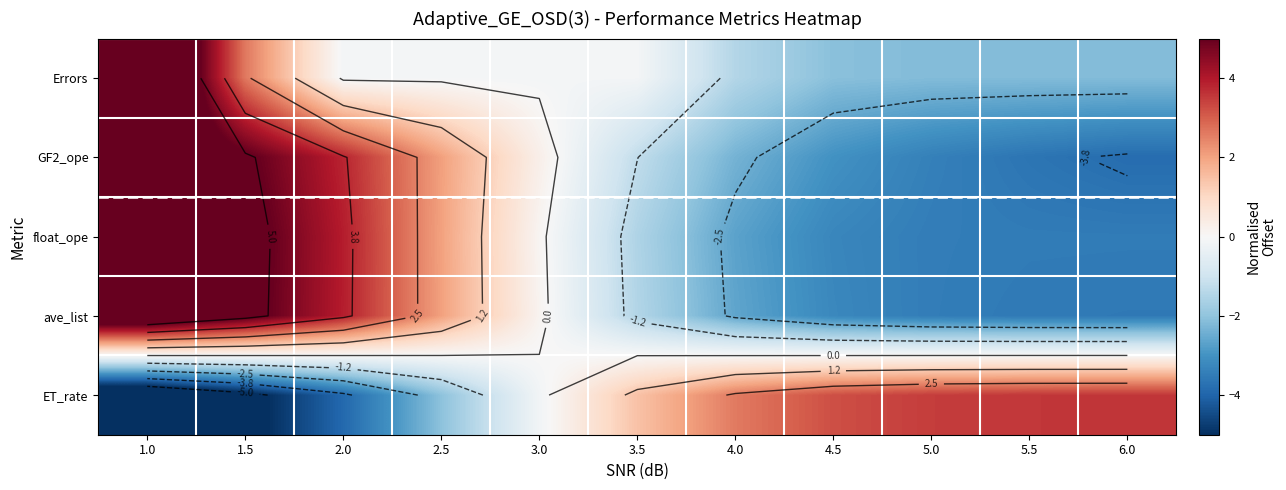

At which label does ET_rate reach its minimum?

1.0